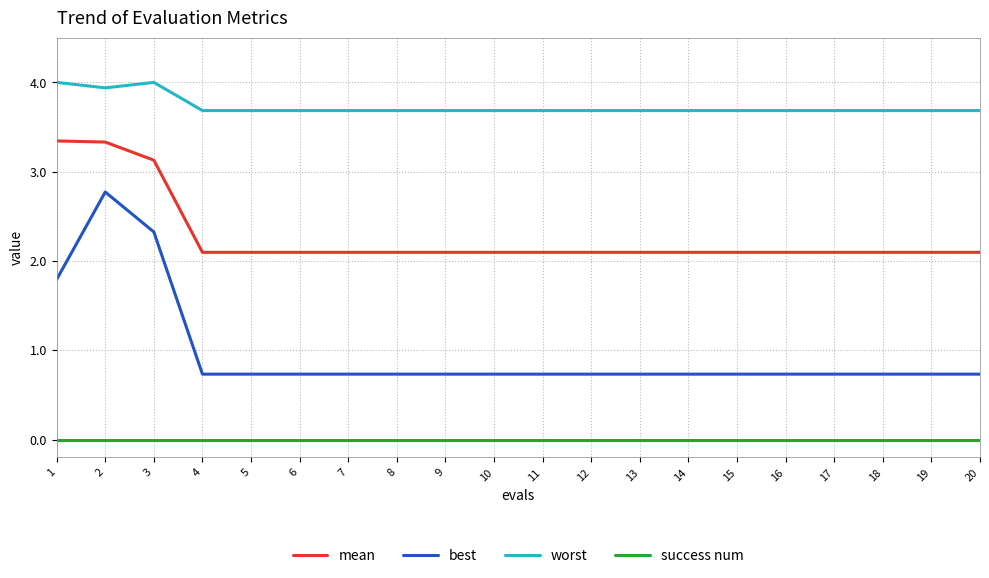

Reading left to right, list all the values displayed in this chart.

mean: 3.3	3.3	3.1	2.1	2.1	2.1	2.1	2.1	2.1	2.1	2.1	2.1	2.1	2.1	2.1	2.1	2.1	2.1	2.1	2.1
best: 1.8	2.8	2.3	0.7	0.7	0.7	0.7	0.7	0.7	0.7	0.7	0.7	0.7	0.7	0.7	0.7	0.7	0.7	0.7	0.7
worst: 4.0	3.9	4.0	3.7	3.7	3.7	3.7	3.7	3.7	3.7	3.7	3.7	3.7	3.7	3.7	3.7	3.7	3.7	3.7	3.7
success num: 0.0	0.0	0.0	0.0	0.0	0.0	0.0	0.0	0.0	0.0	0.0	0.0	0.0	0.0	0.0	0.0	0.0	0.0	0.0	0.0